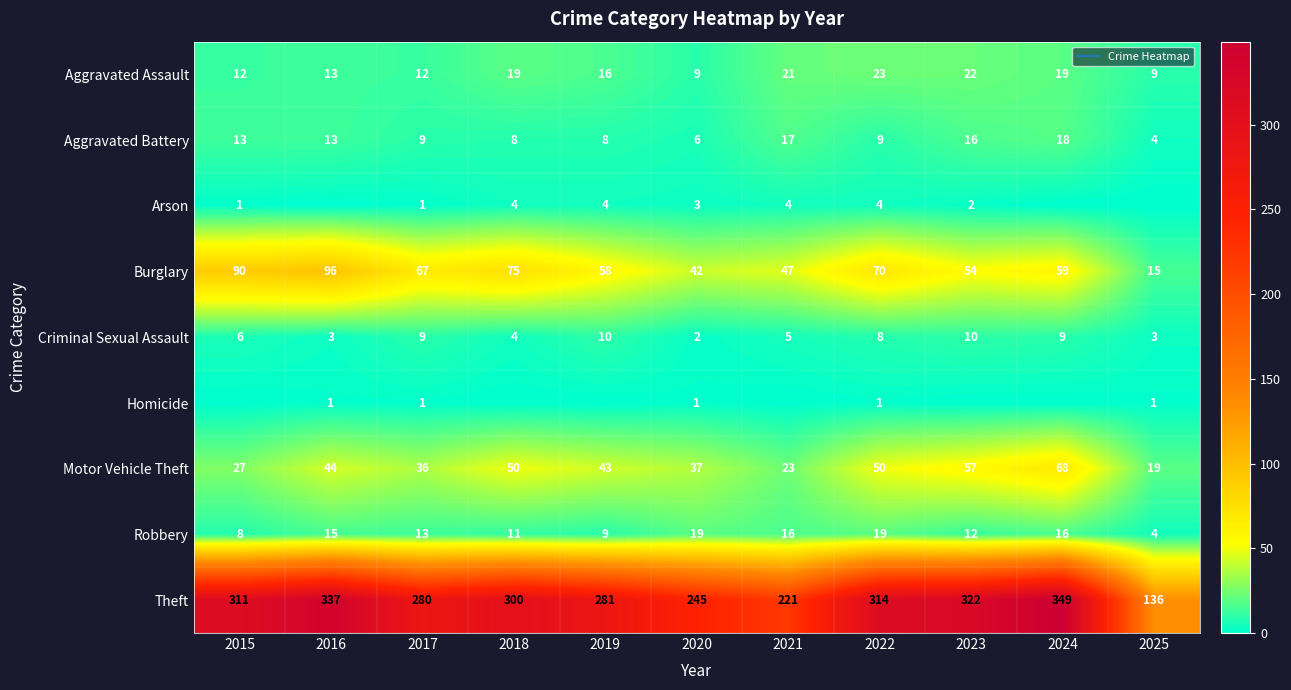

How many data points in Robbery are above 13?

5